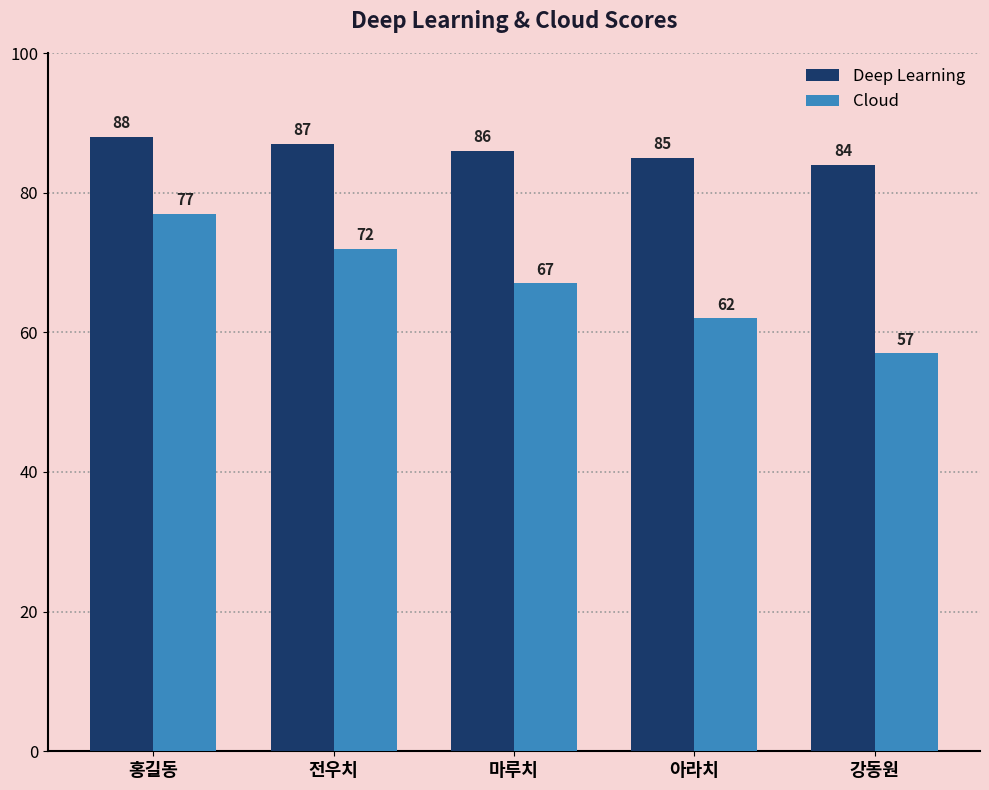

Reading right to left, extract all data points from this chart.

Deep Learning: 84	85	86	87	88
Cloud: 57	62	67	72	77